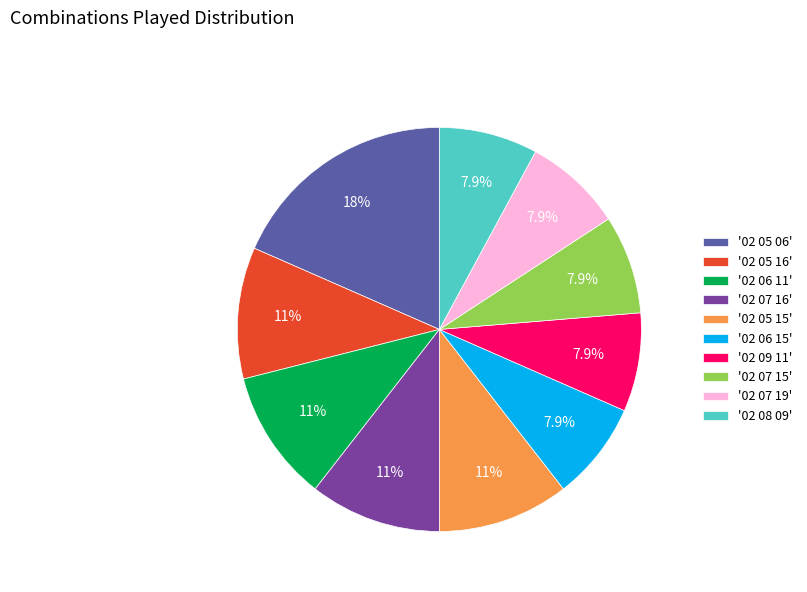

Is there any slice that represents more than half of the pie?

No